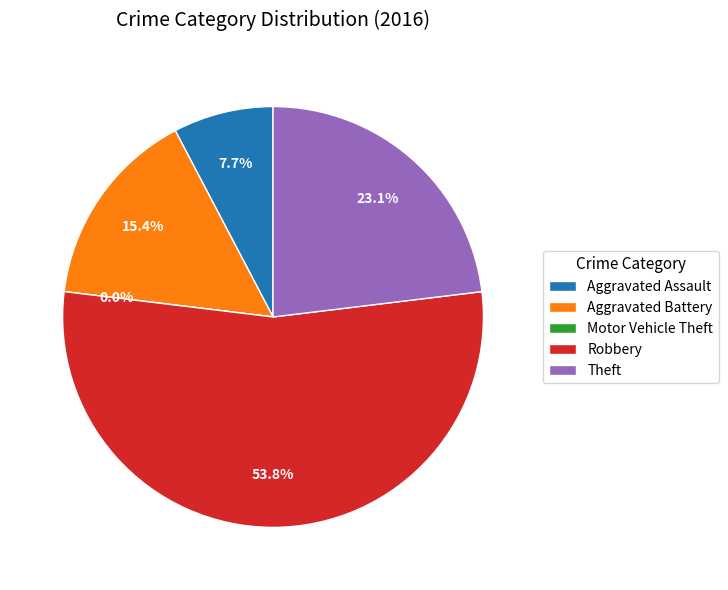

How many segments does this pie chart have?

5